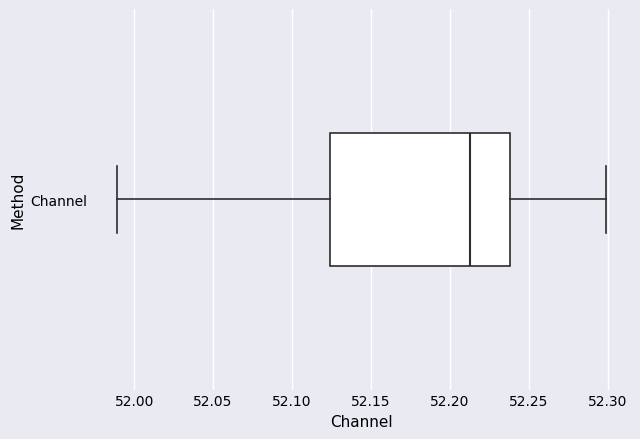

Where is the right edge of the box for Channel on the x-axis? The values are not printed on the chart, so give them approximately, as read against the axis.

52.240